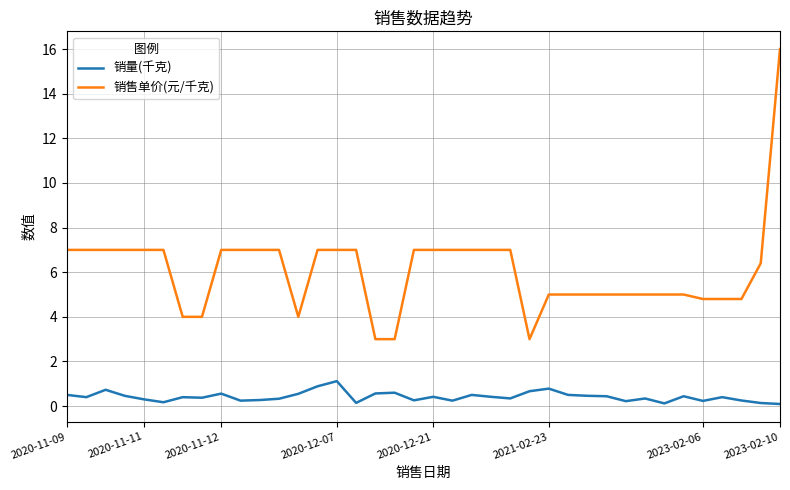

Which series has the widest spread of values?

销售单价(元/千克)